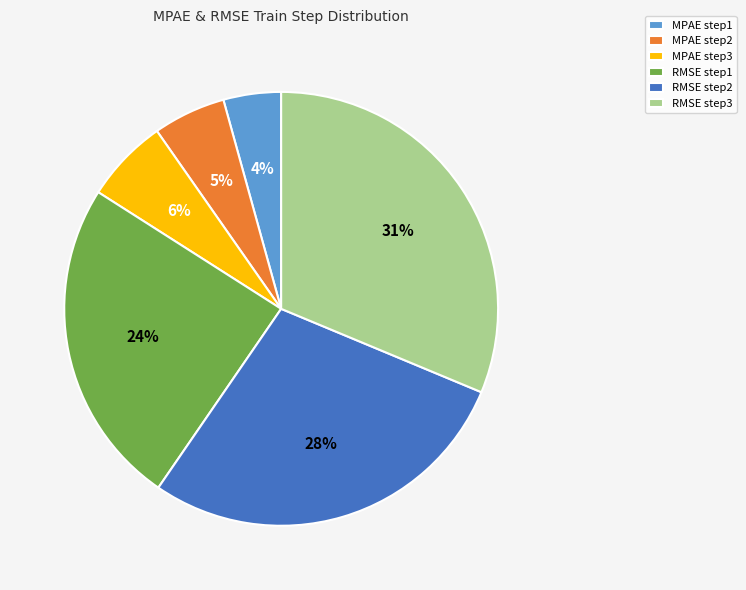

Do RMSE step2 and MPAE step1 together represent more than half of the pie?

No